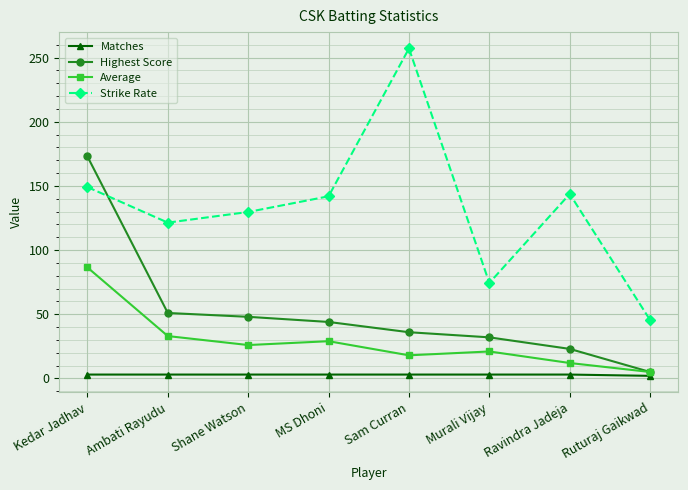

How many lines are shown in the chart?

4